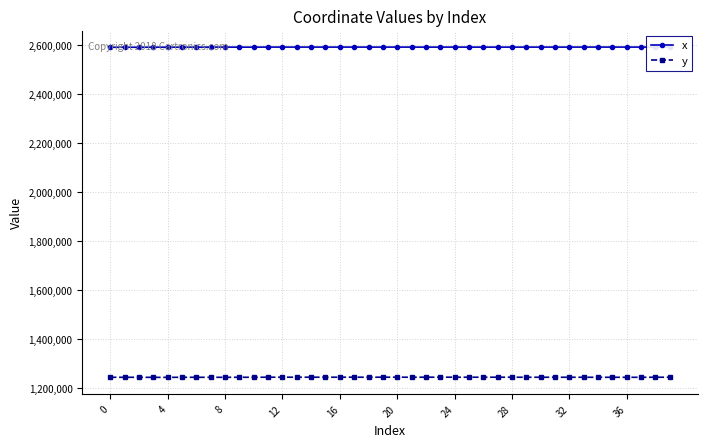

What is the value of the y point at the 11th from the left?

1244621.6